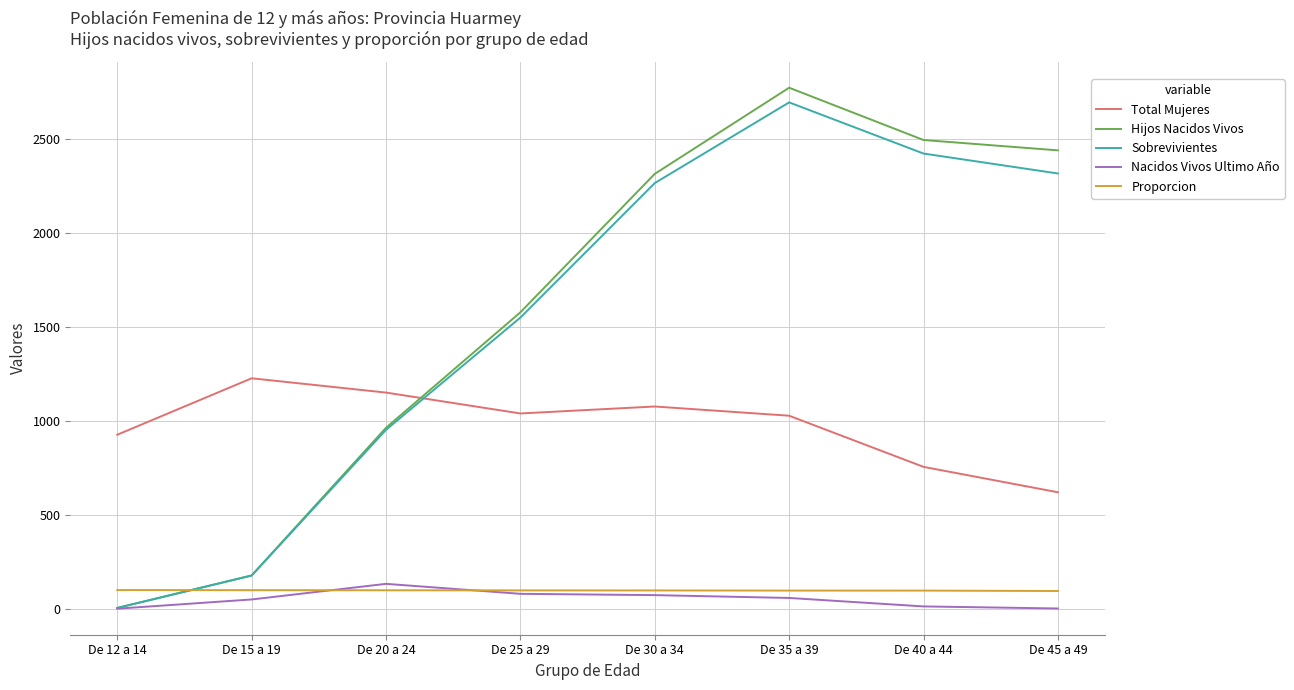

True or false: Nacidos Vivos Ultimo Año and Total Mujeres intersect in this chart.

False